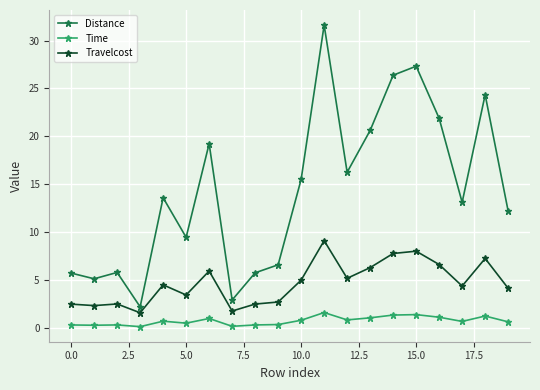

Which series has the largest range (max minus min)?

Distance